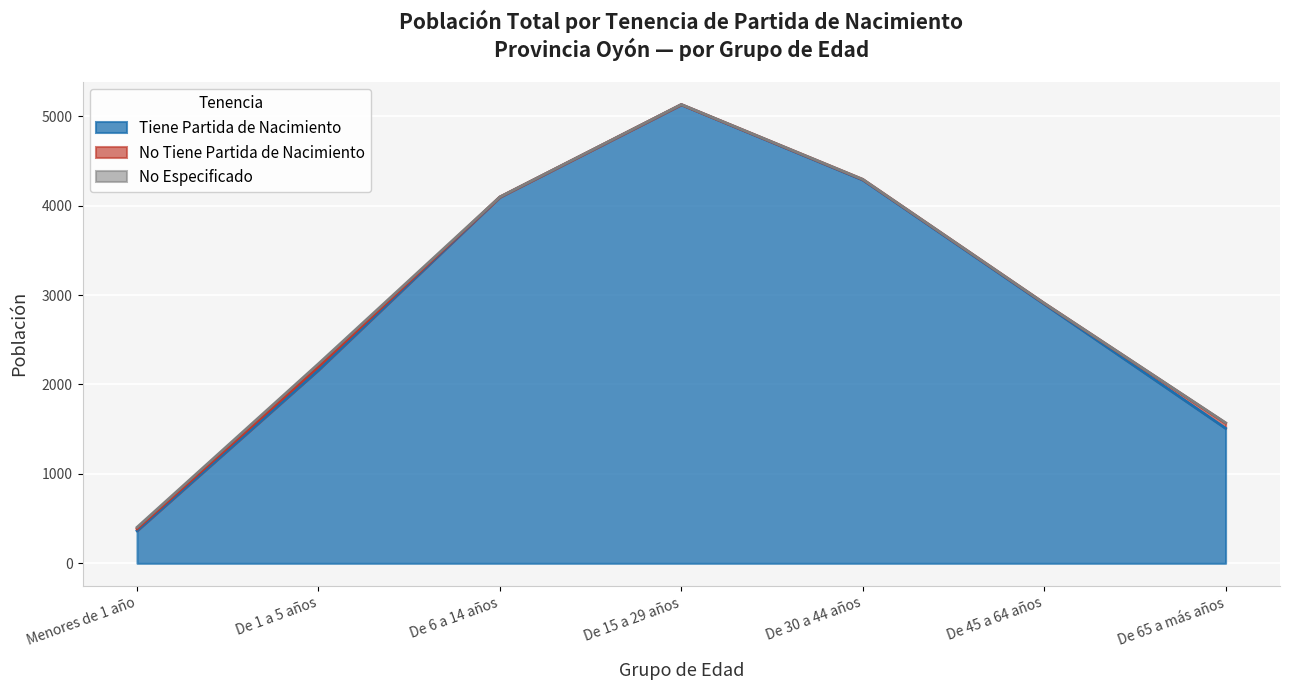

What is the label of the 6th point from the right?

De 1 a 5 años